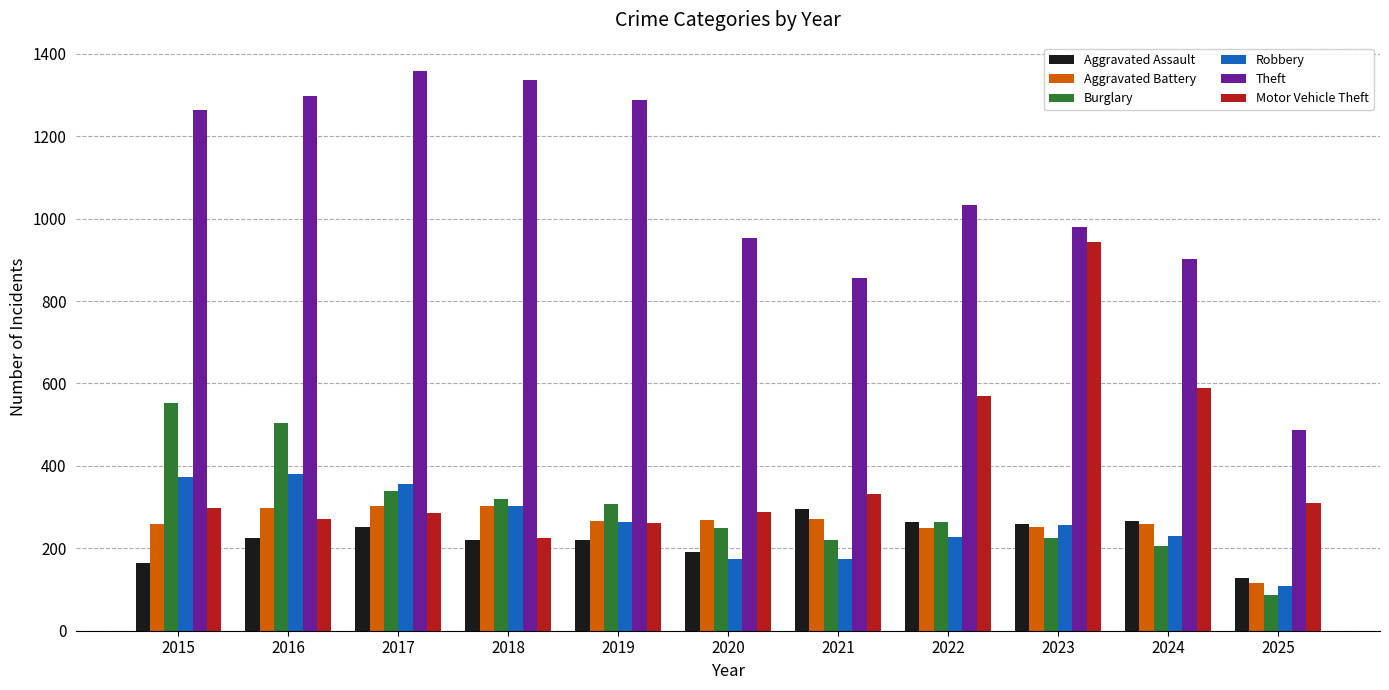

At 2016, list the series in order from smallest to largest.

Aggravated Assault, Motor Vehicle Theft, Aggravated Battery, Robbery, Burglary, Theft